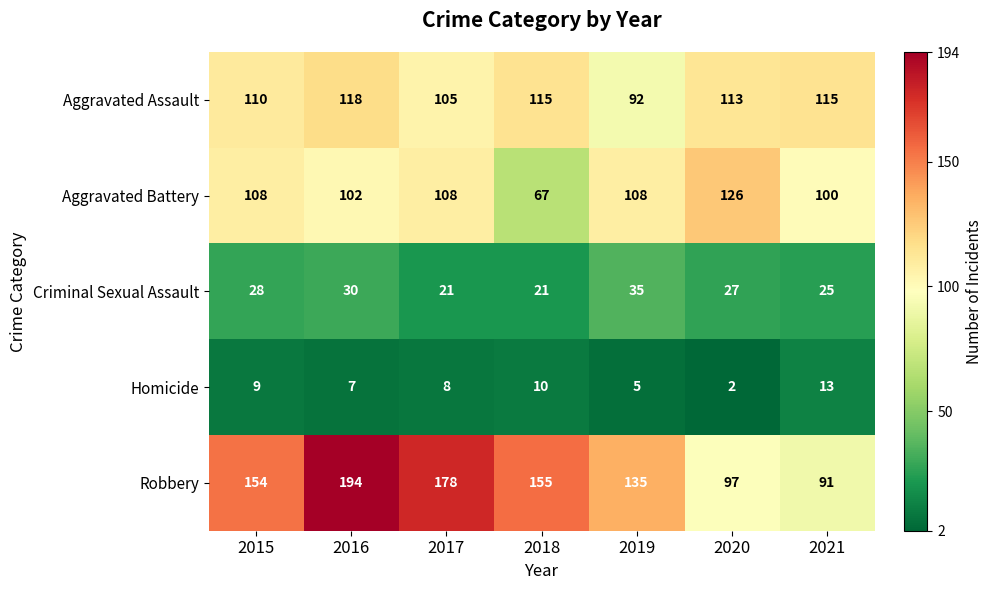

Which series has the largest range (max minus min)?

Robbery